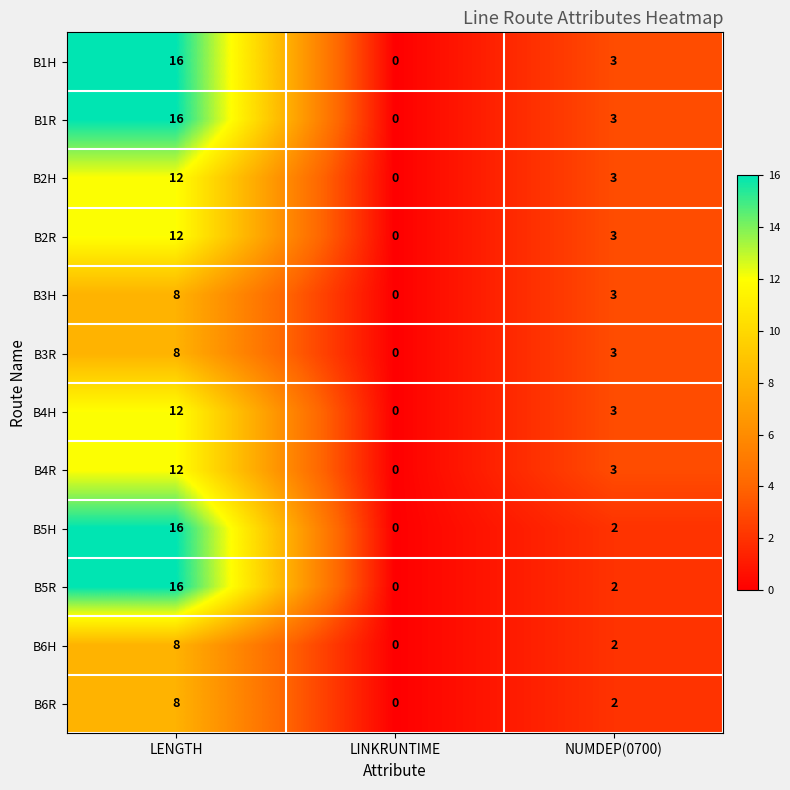

Which label corresponds to the largest value in the chart?

LENGTH